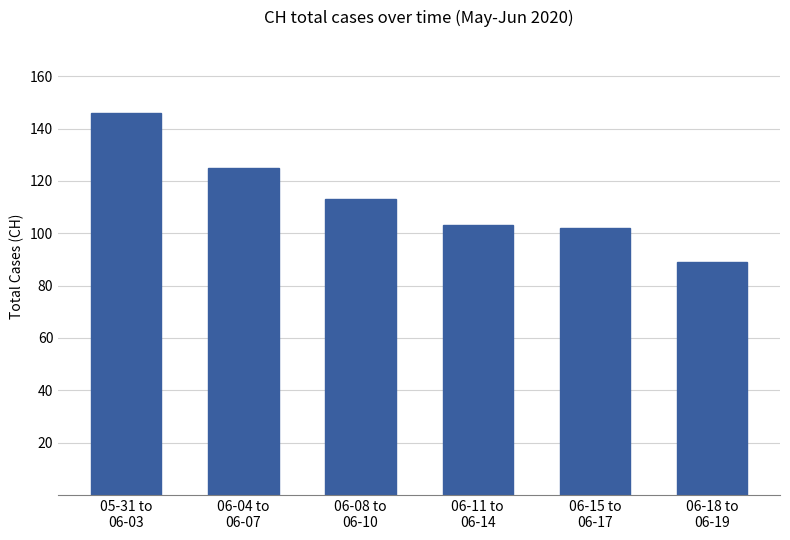

At which label does the data first exceed 113?

05-31 to
06-03